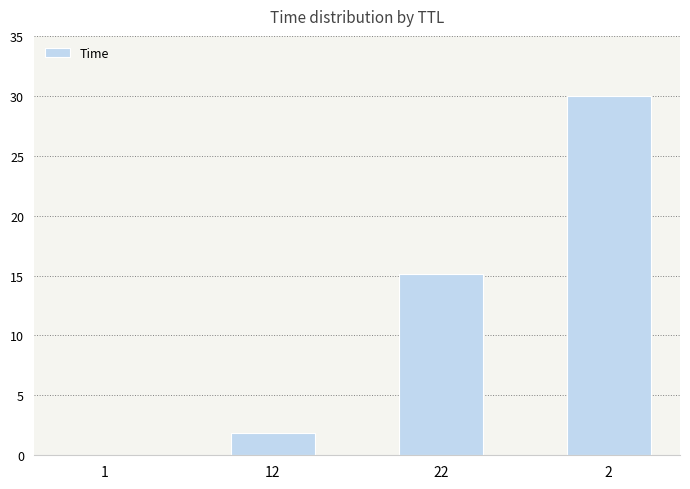

Is it true that the value at 2 is 18.8?

False